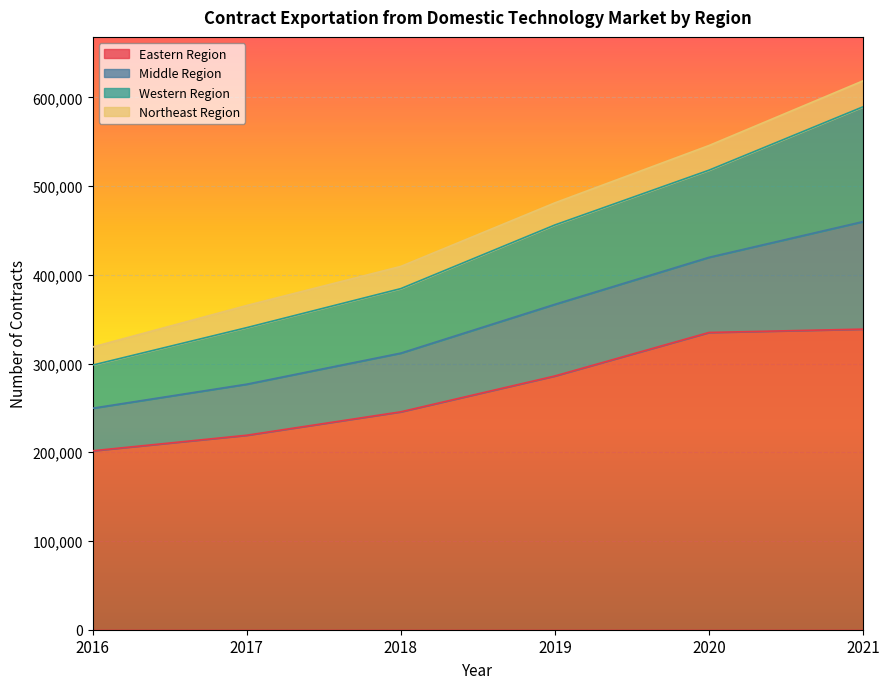

What value does the Eastern Region series have at 2018?

245586